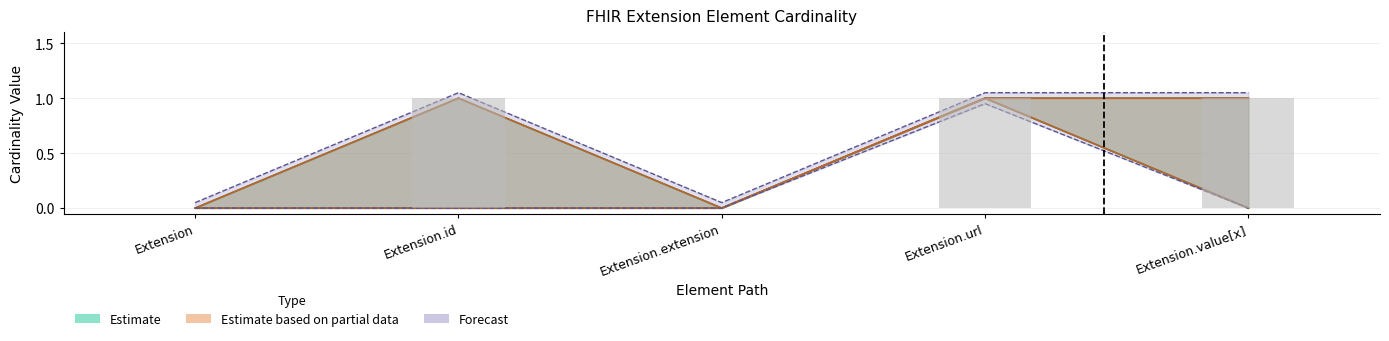

Rank the categories by Max value from lowest to highest.

Extension, Extension.extension, Extension.id, Extension.url, Extension.value[x]